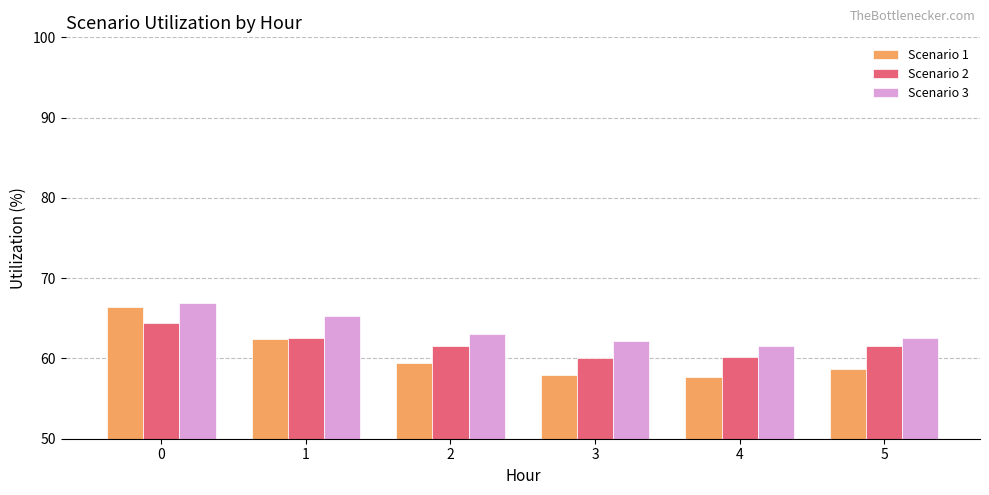

What is the value of the Scenario 3 bar at the 5th from the left?

61.6